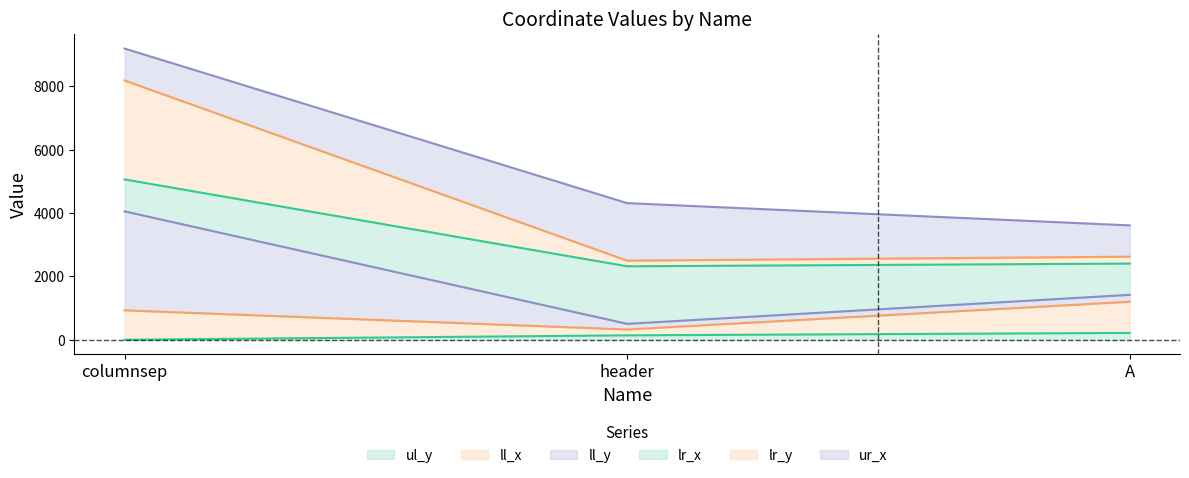

Is the value of ul_y at header greater than the value of lr_y at columnsep?

No